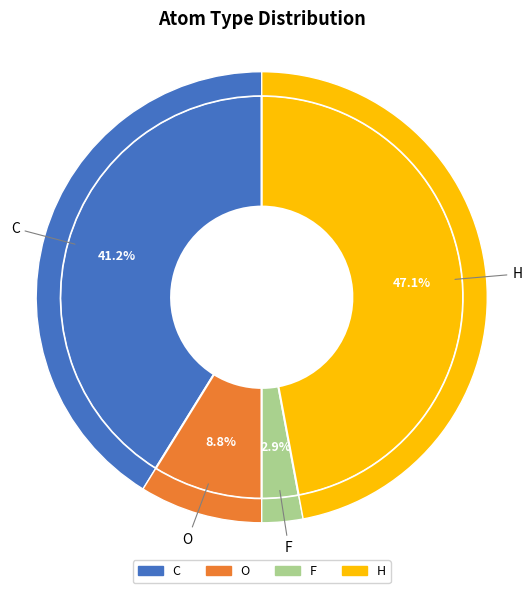

To the nearest percent, what is the difference between the largest and smallest slice percentages?

44%